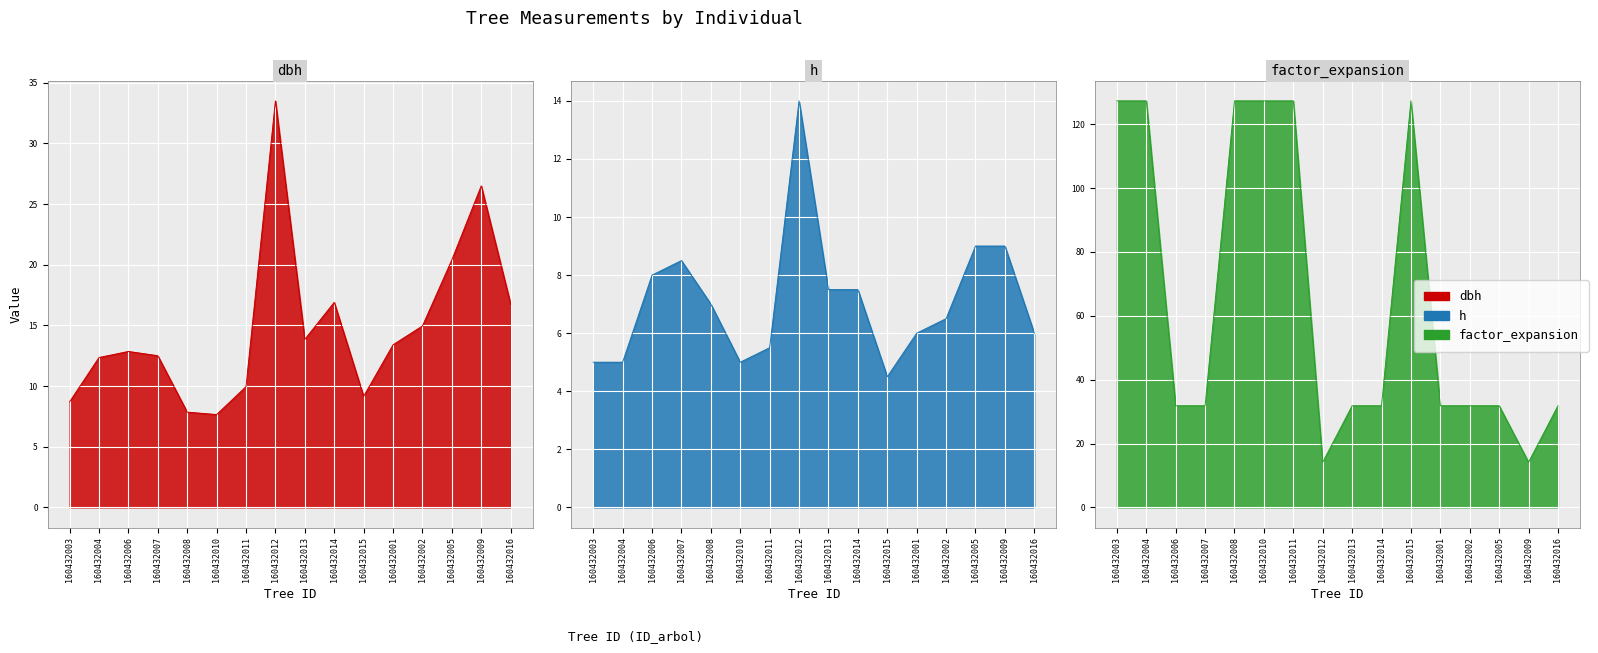

What are all the series names shown in the legend?

dbh, h, factor_expansion